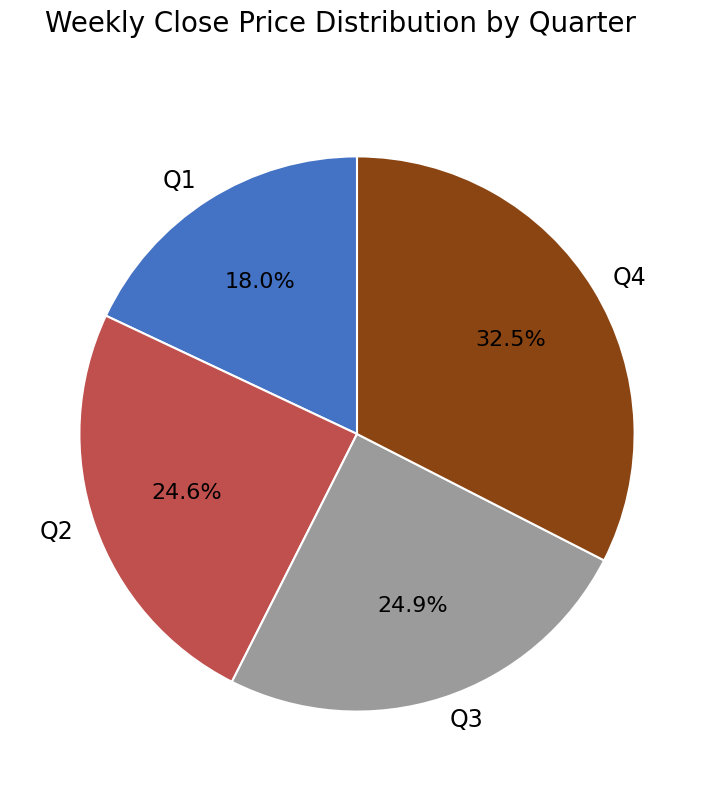

Is there any slice that represents more than half of the pie?

No